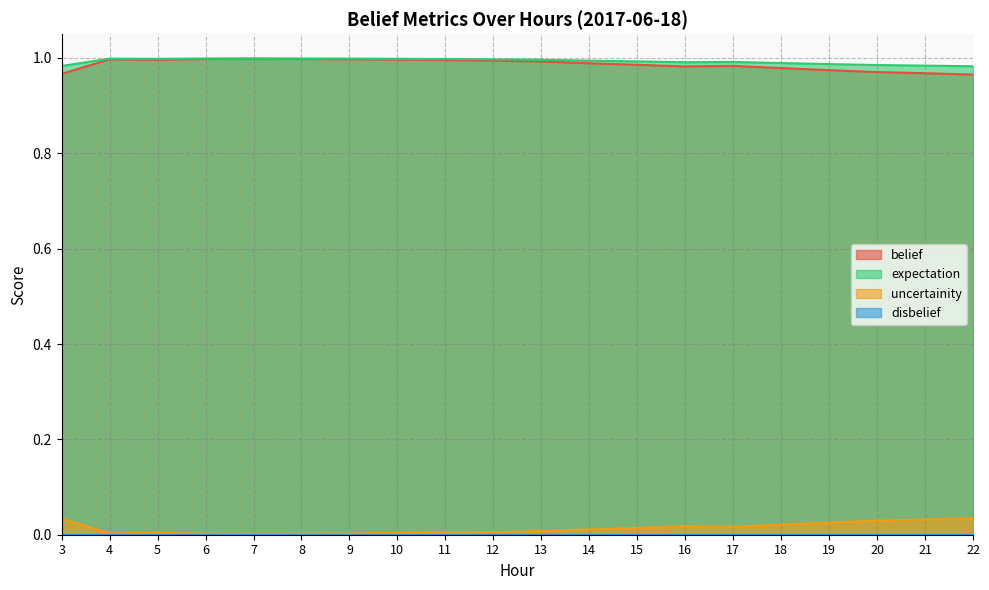

Which category has the lowest value in the belief series?

22